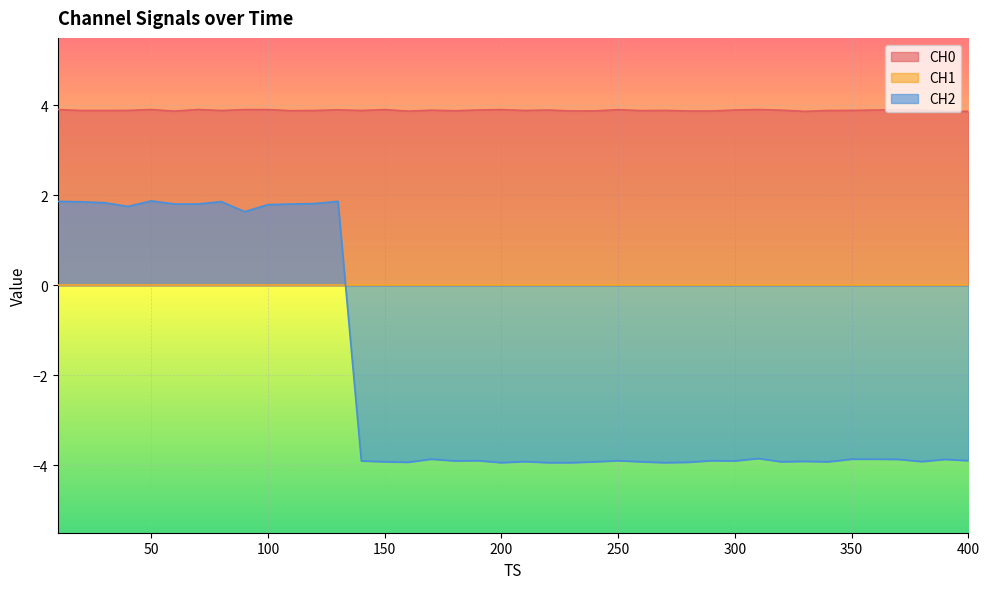

Rank the categories by CH2 value from highest to lowest.

50, 10, 130, 80, 20, 30, 120, 60, 70, 110, 100, 40, 90, 310, 170, 350, 360, 370, 390, 190, 250, 290, 400, 140, 180, 300, 330, 210, 380, 150, 240, 260, 320, 340, 160, 280, 200, 220, 230, 270